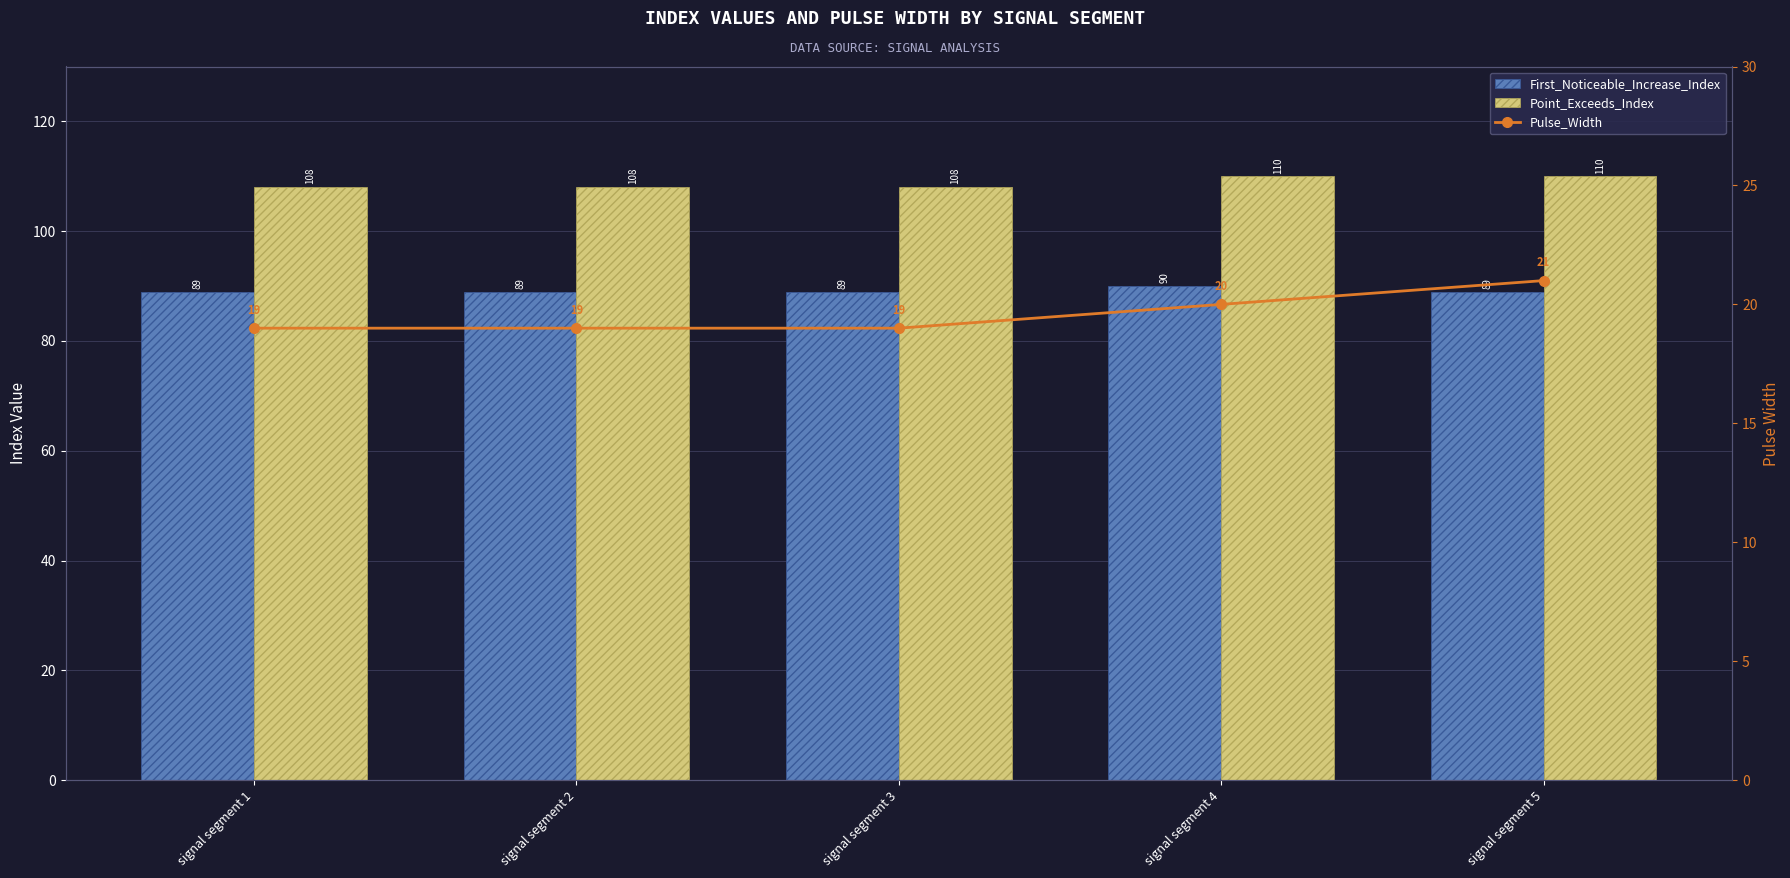

How many First_Noticeable_Increase_Index values are between 89 and 90?

5